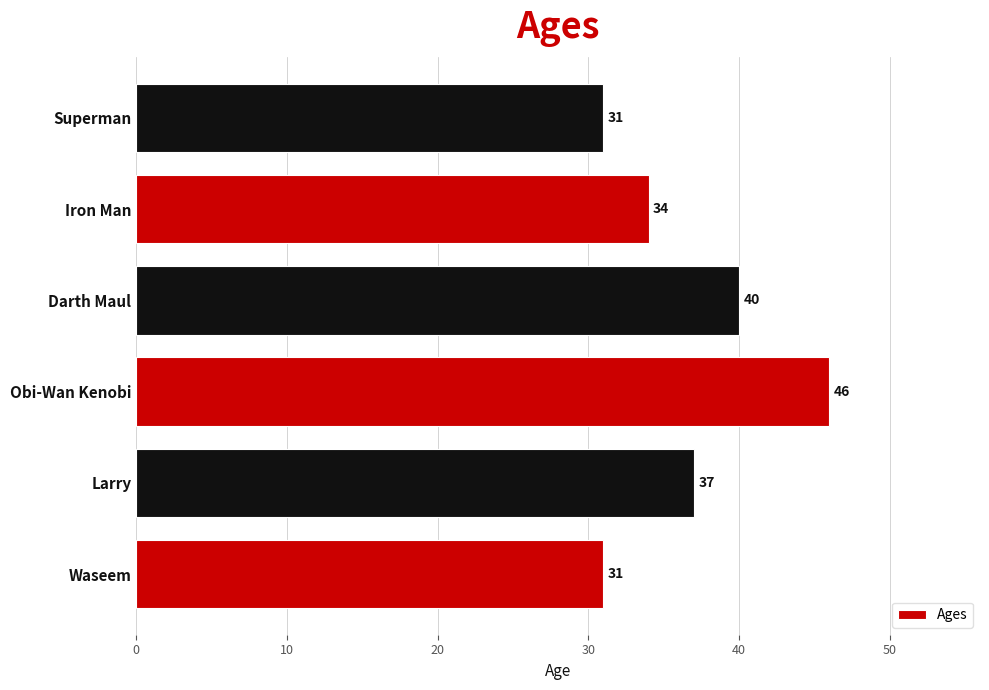

Reading top to bottom, extract all data points from this chart.

31	34	40	46	37	31